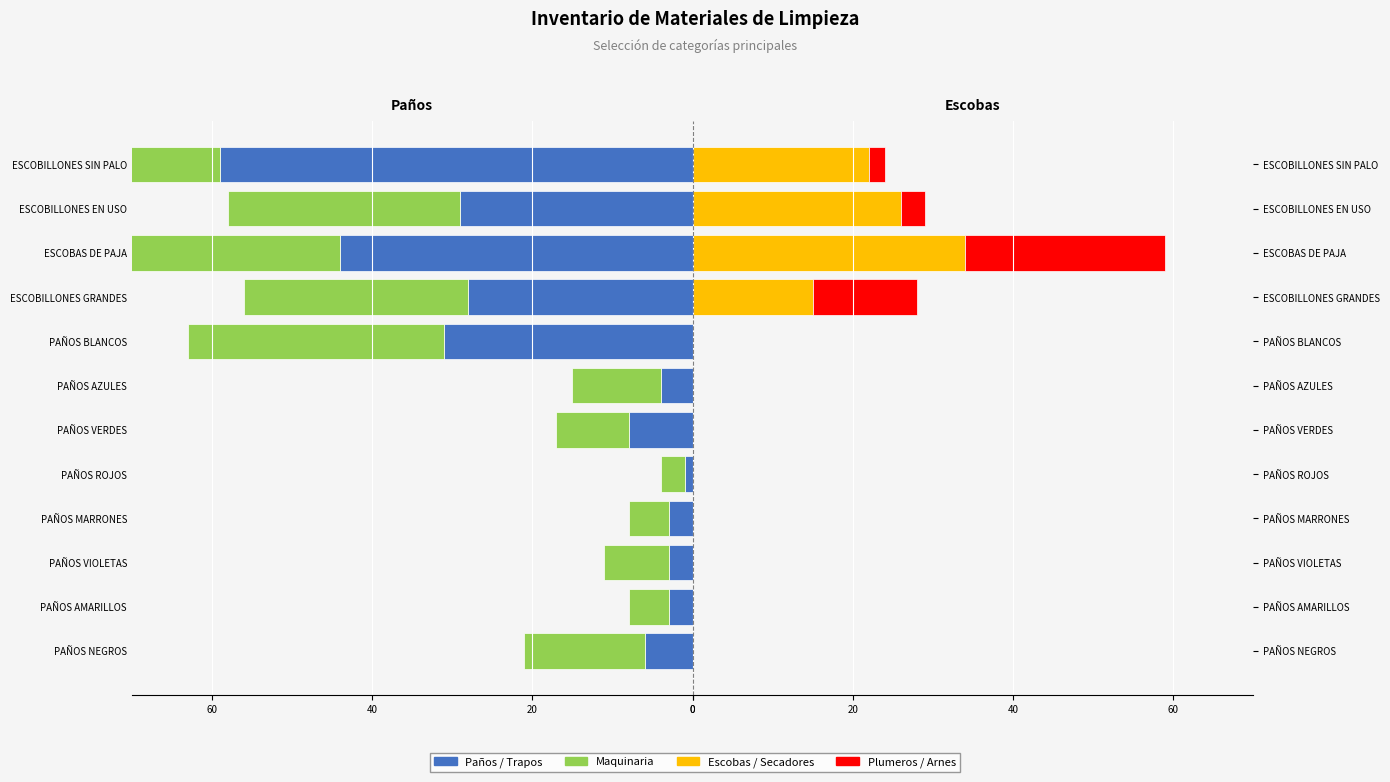

Reading left to right, list all the values displayed in this chart.

Paños / Trapos: -6	-3	-3	-3	-1	-8	-4	-31	-28	-44	-29	-59
Maquinaria: -15	-5	-8	-5	-3	-9	-11	-32	-28	-44	-29	-59
Escobas / Secadores: 0	0	0	0	0	0	0	0	15	34	26	22
Plumeros / Arnes: 0	0	0	0	0	0	0	0	13	25	3	2